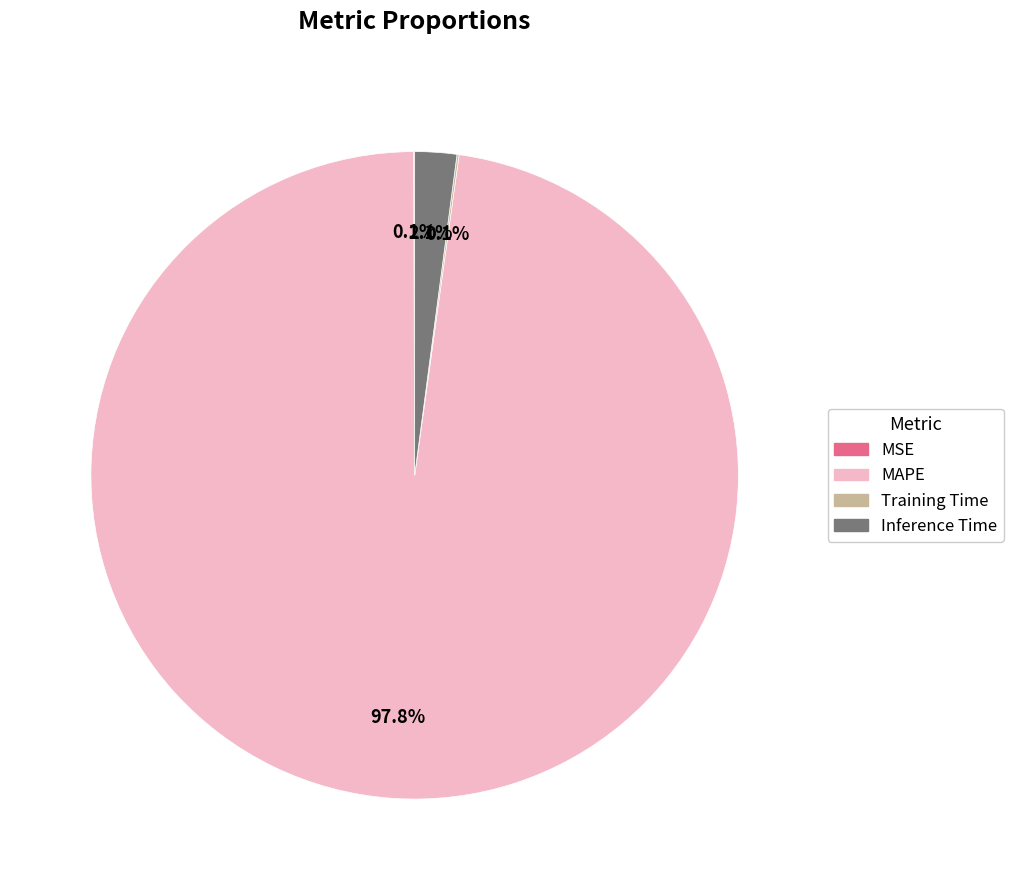

What is the largest slice in the pie chart?

MAPE